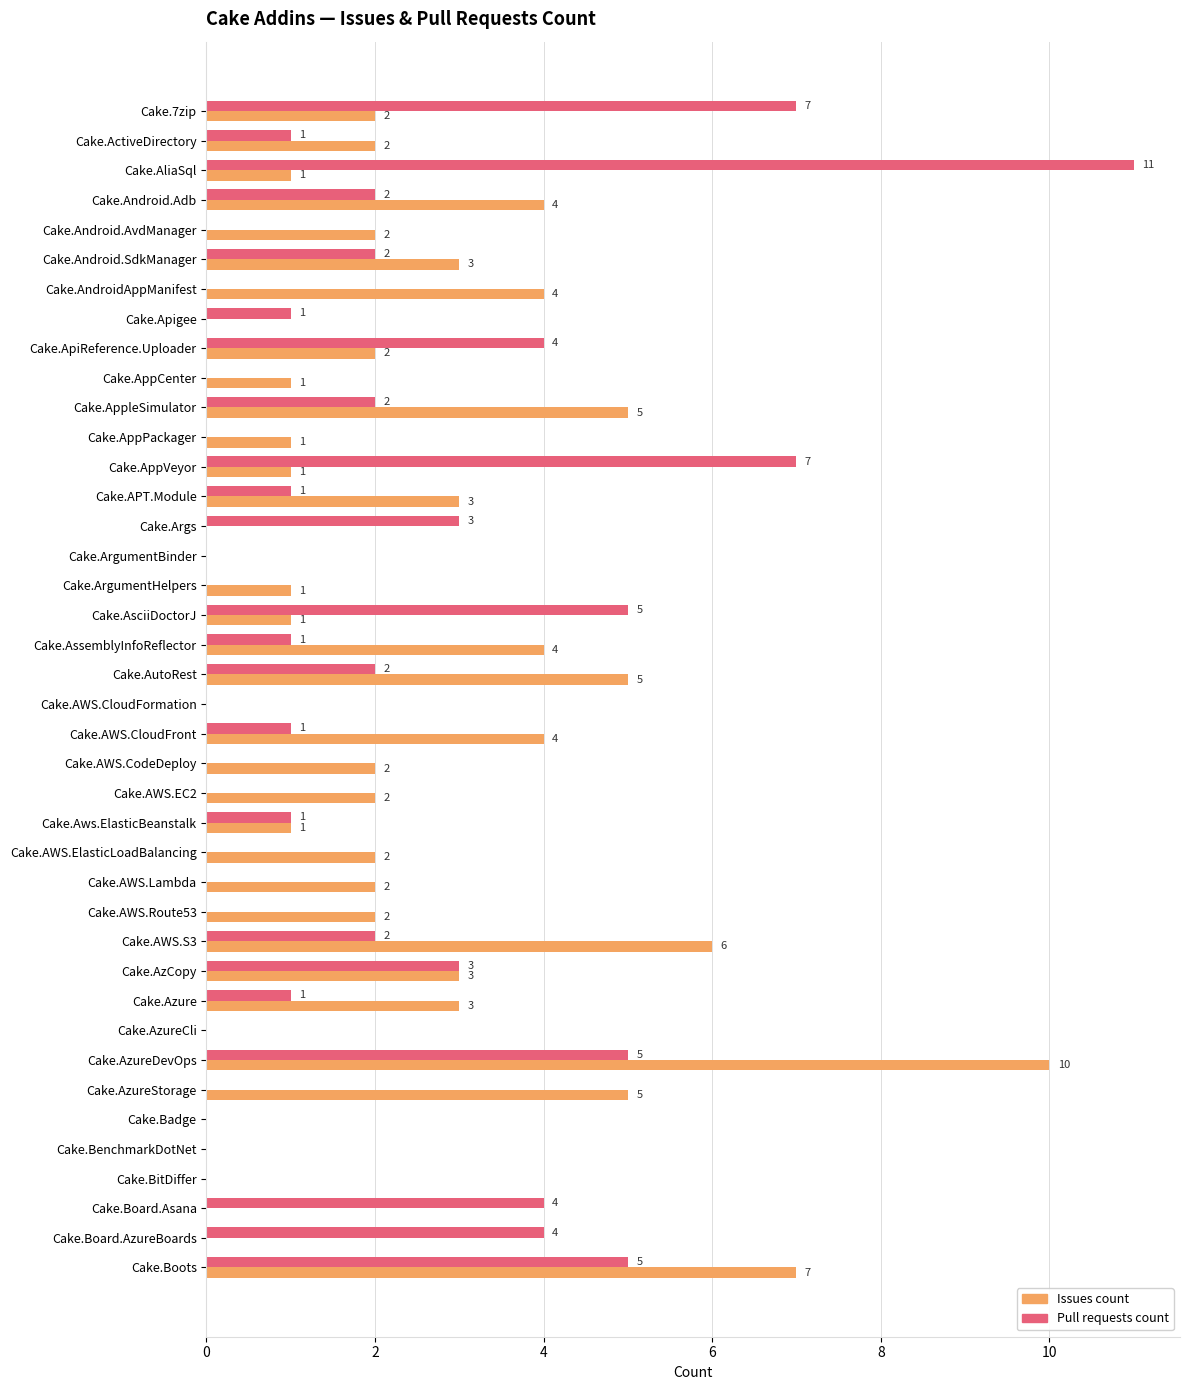

True or false: Pull requests count has a value of 1 at Cake.AssemblyInfoReflector.

True